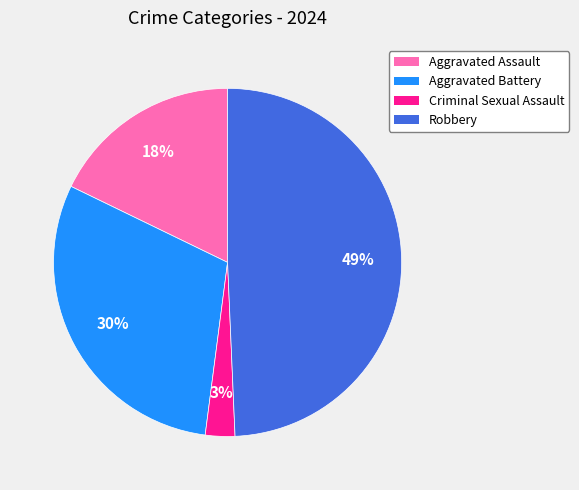

Rank the categories by value from highest to lowest.

Robbery, Aggravated Battery, Aggravated Assault, Criminal Sexual Assault